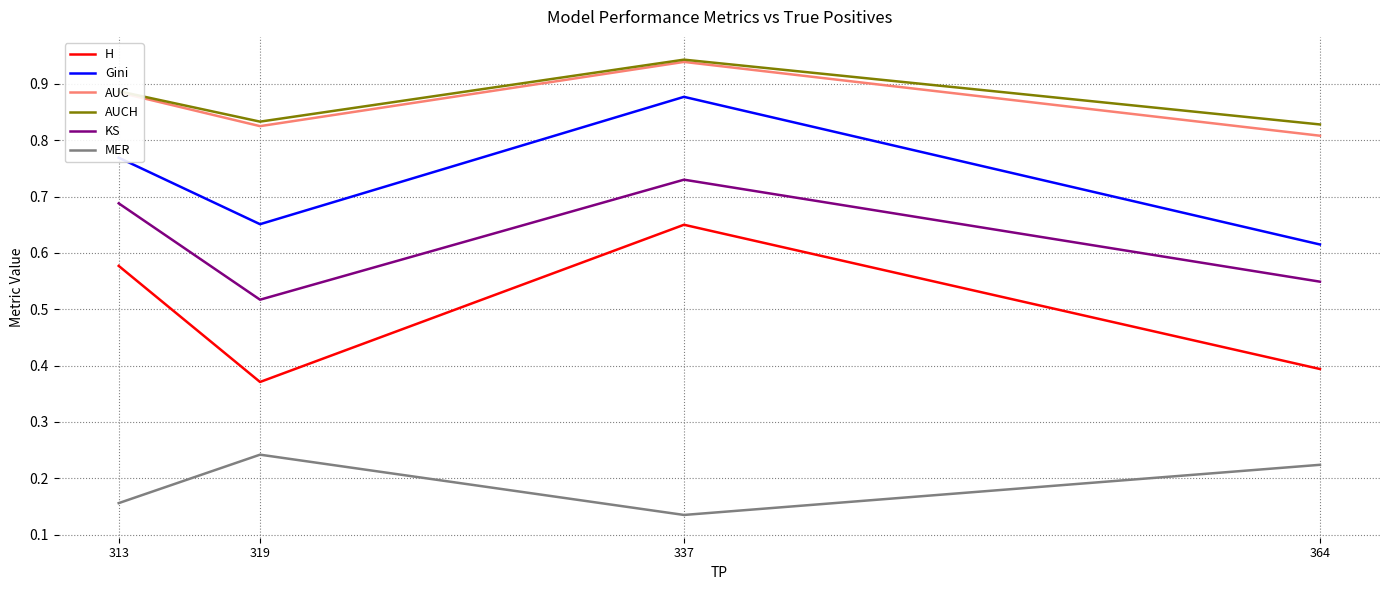

True or false: Gini and AUCH intersect in this chart.

False